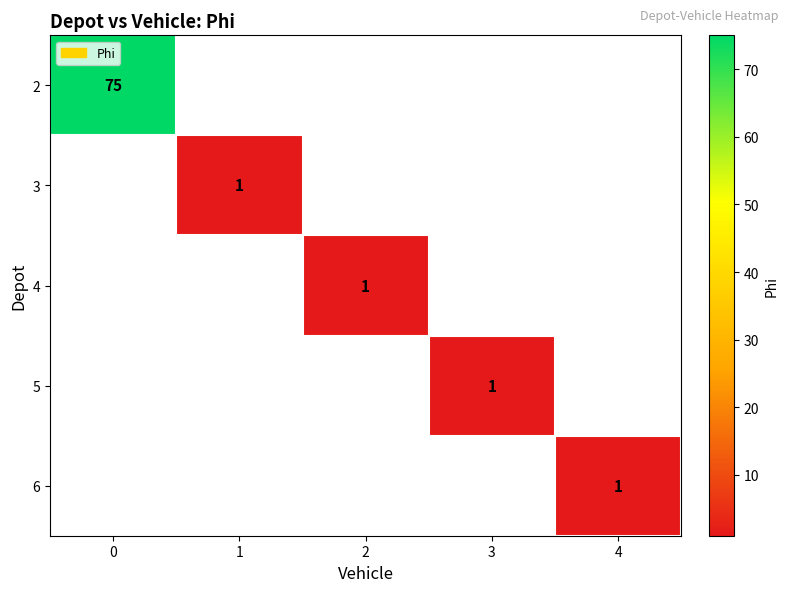

True or false: 5 has a value of 0 at 3.

False